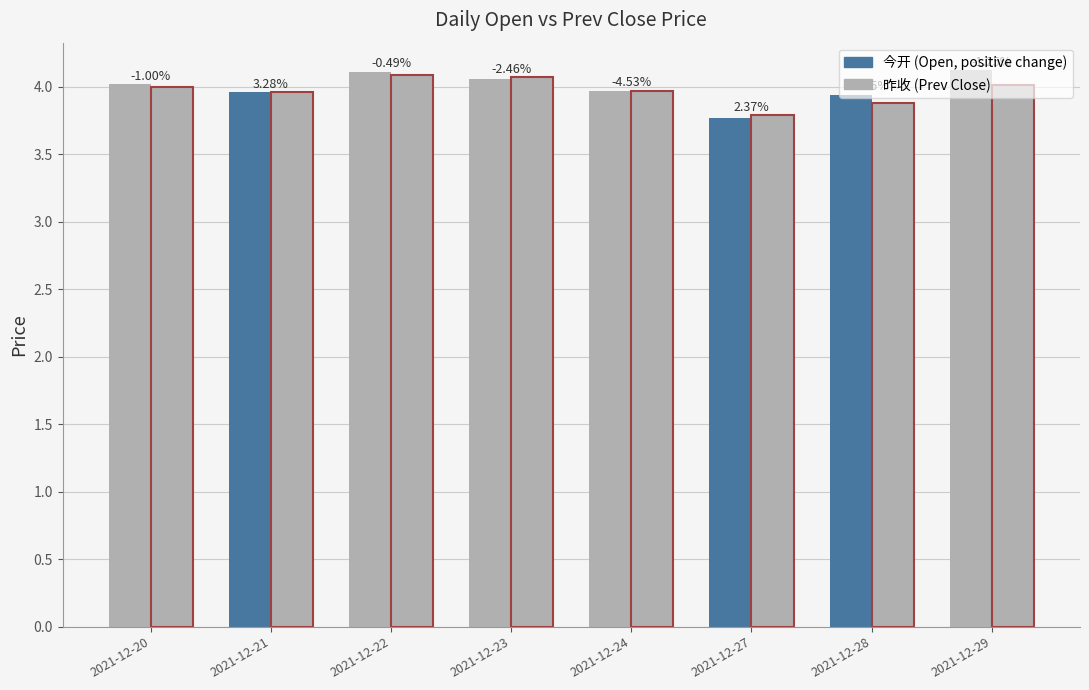

The 昨收 (Prev Close) series shows 4.0 at 2021-12-29. True or false?

True